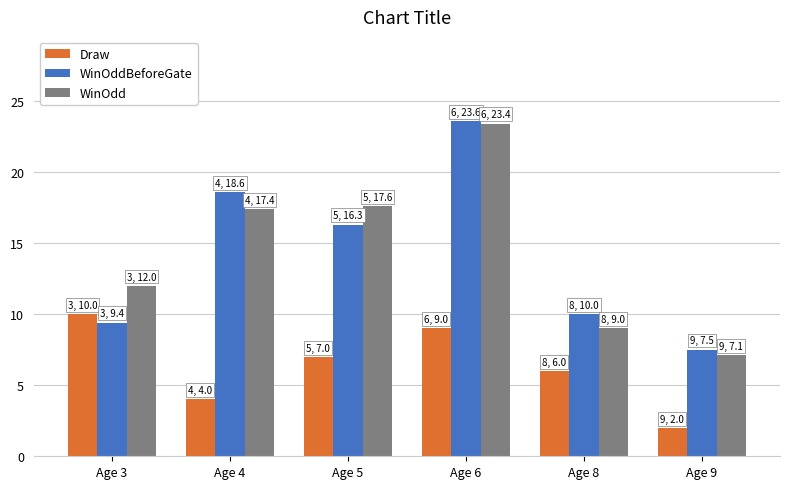

Rank the categories by Draw value from lowest to highest.

Age 9, Age 4, Age 8, Age 5, Age 6, Age 3